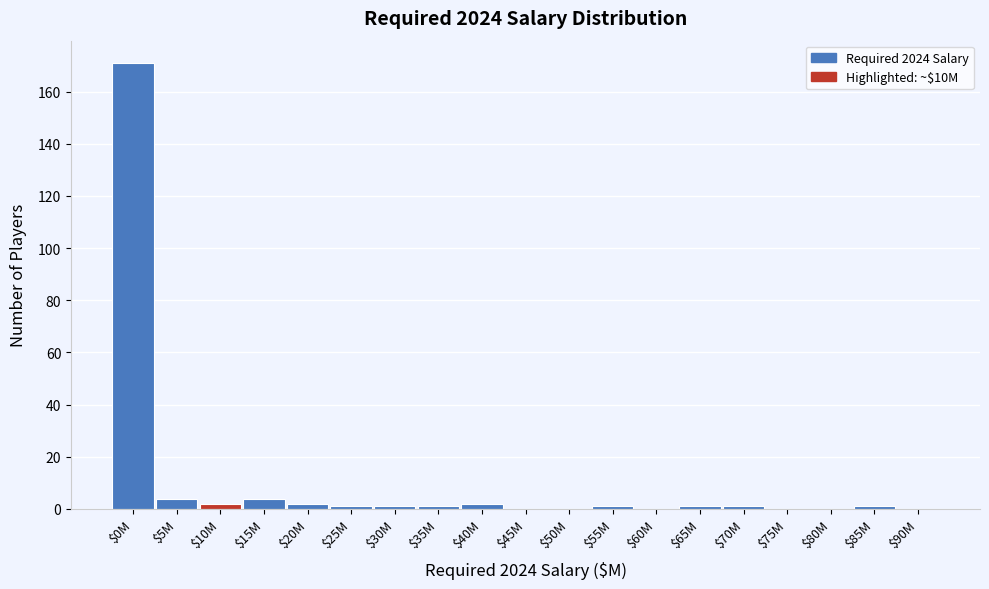

The value at $60M is 0. True or false?

True